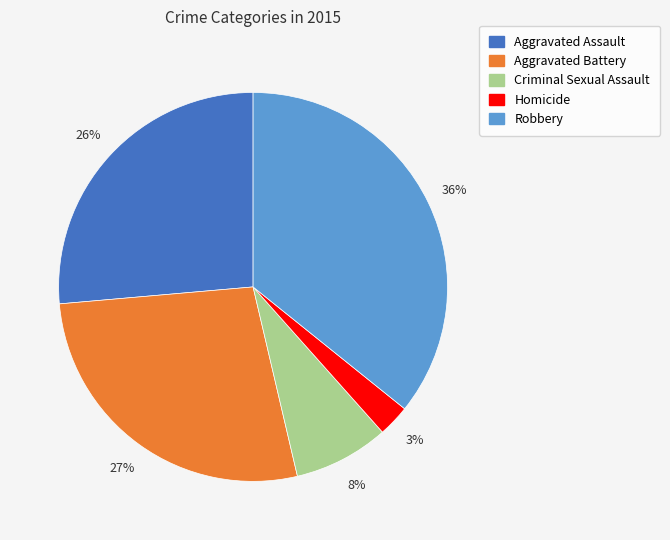

Is the sum of Robbery and Criminal Sexual Assault greater than half?

No